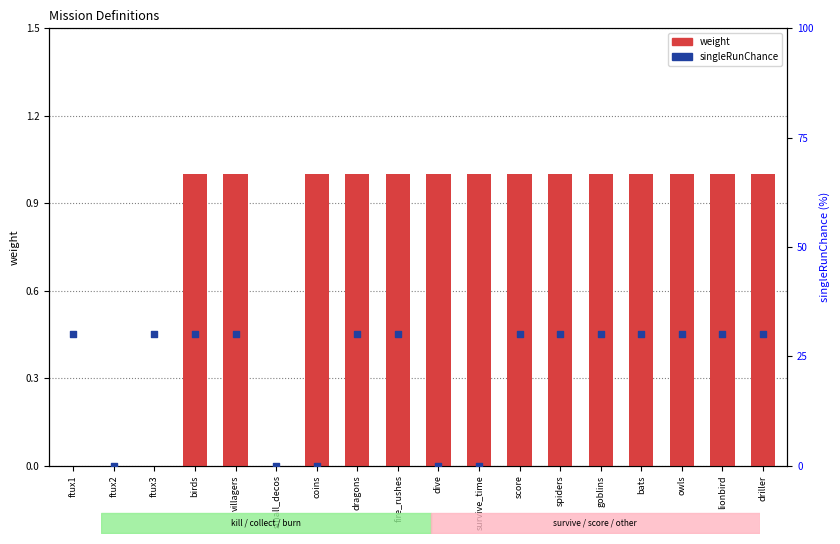

Which series contains the lowest Y value?

weight